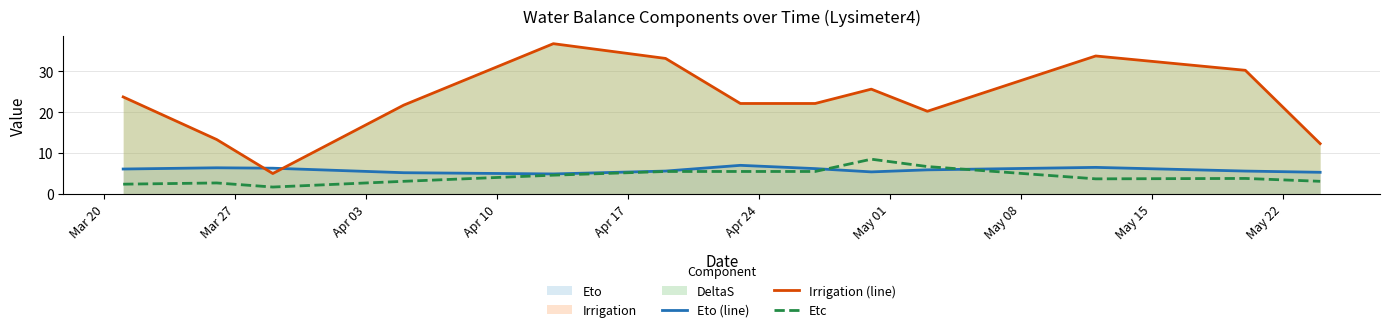

What is the highest value of the Etc series?

8.5